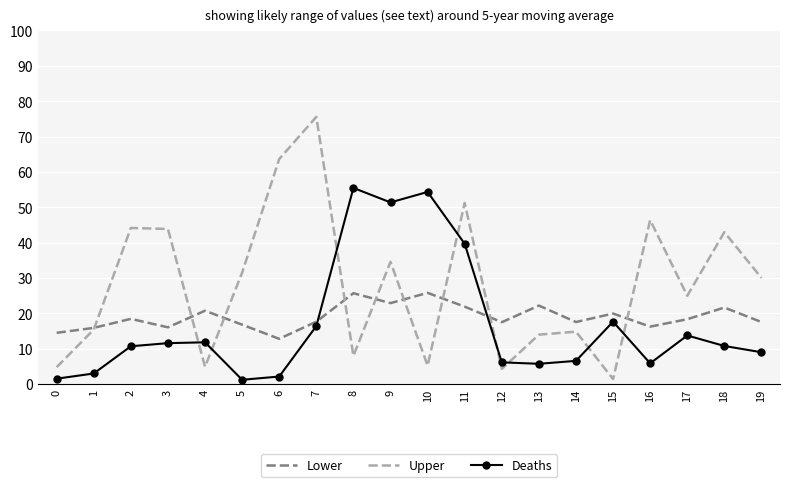

Which series ends up on top after the final intersection of Lower and Upper?

Upper